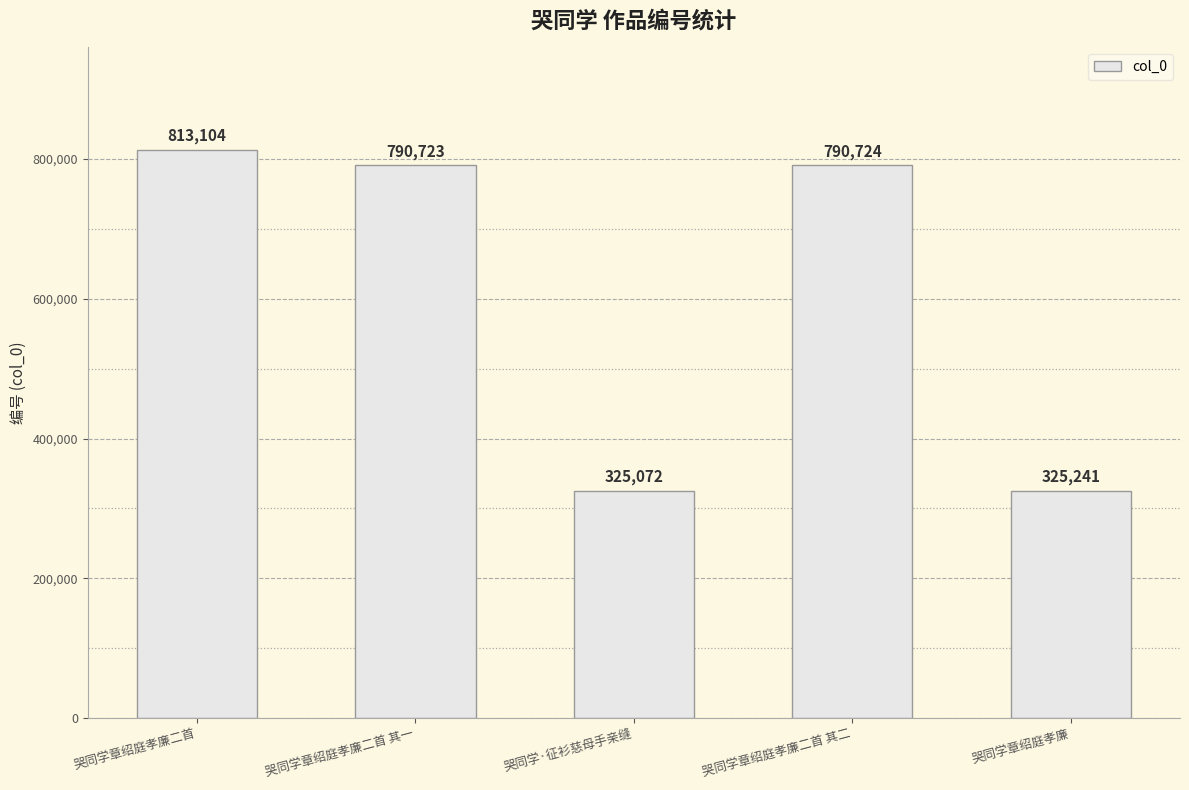

The value at 哭同学章绍庭孝廉 is 325241. True or false?

True